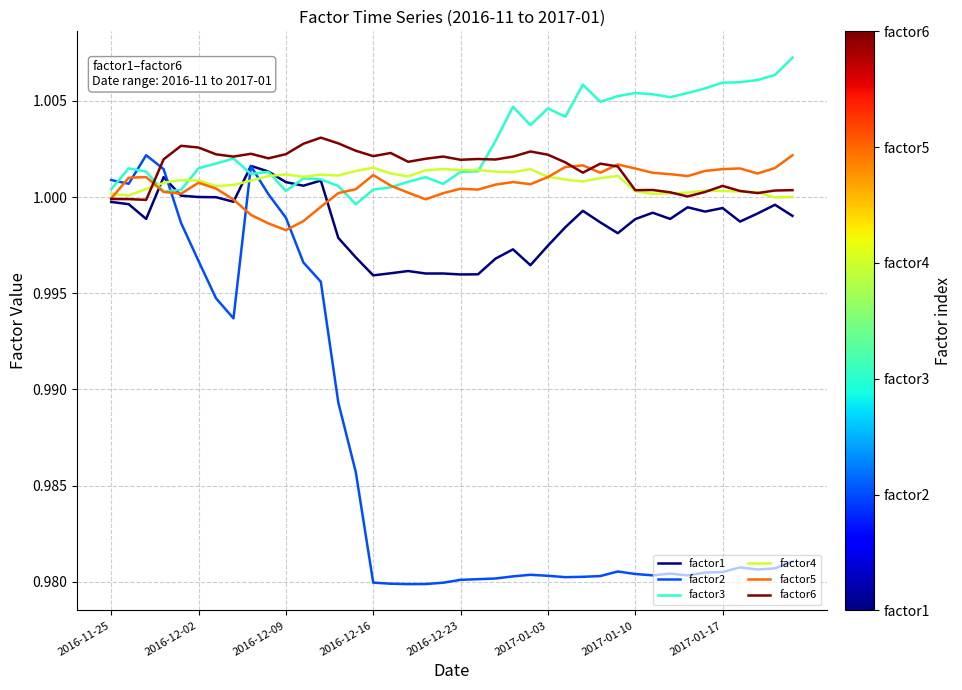

Which series has the largest range (max minus min)?

factor2